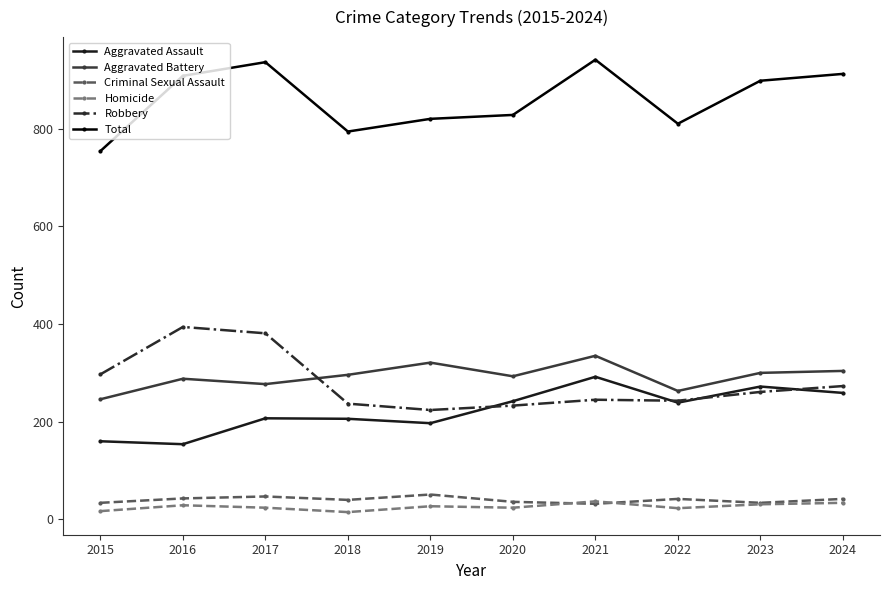

What is the maximum value shown in the chart?

941